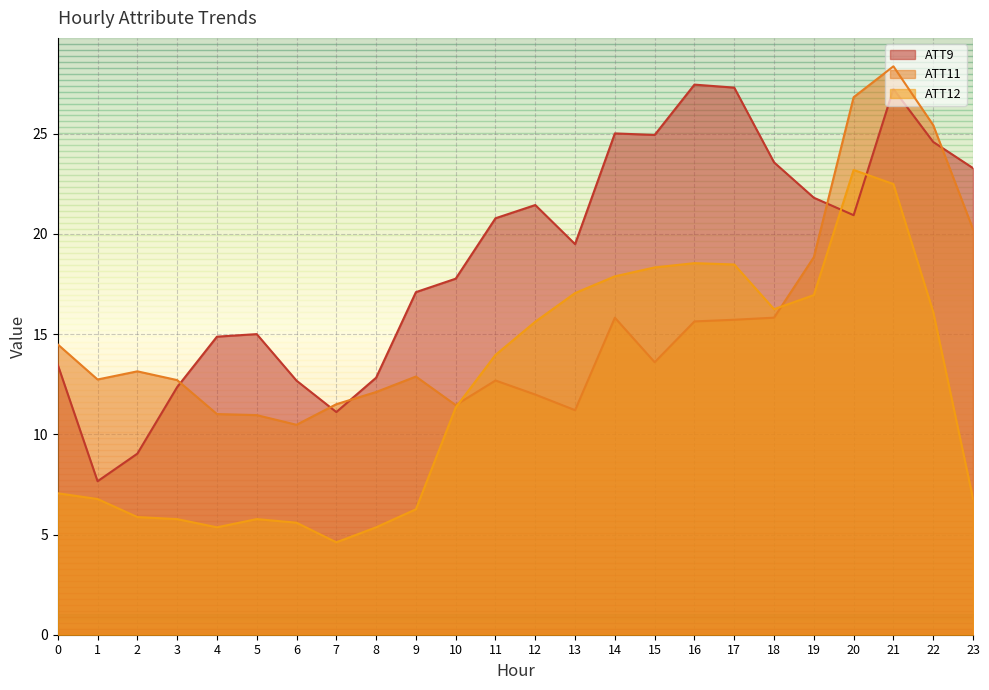

List the labels in order of ATT11 value, largest first.

21, 20, 22, 23, 19, 18, 14, 17, 16, 0, 15, 2, 9, 1, 3, 11, 8, 12, 7, 10, 13, 4, 5, 6